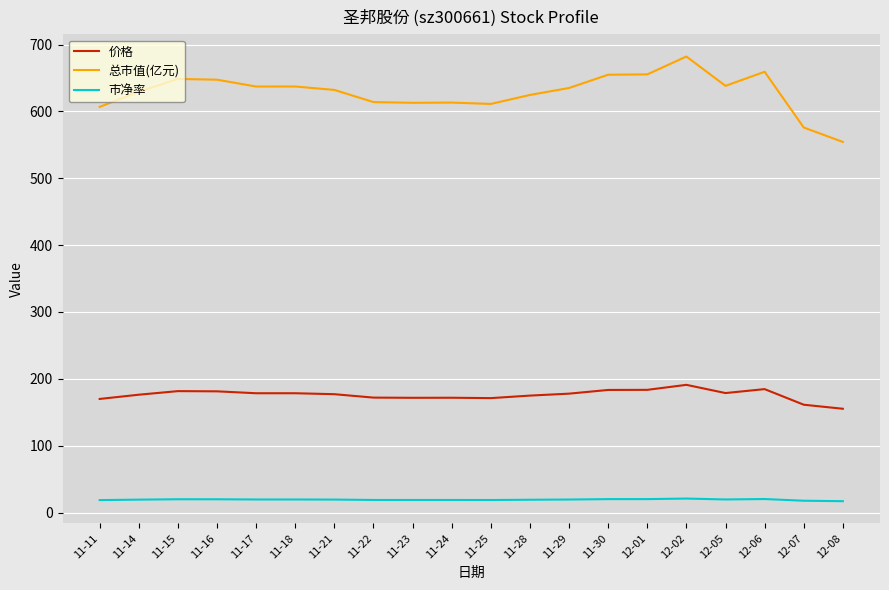

How many lines are shown in the chart?

3